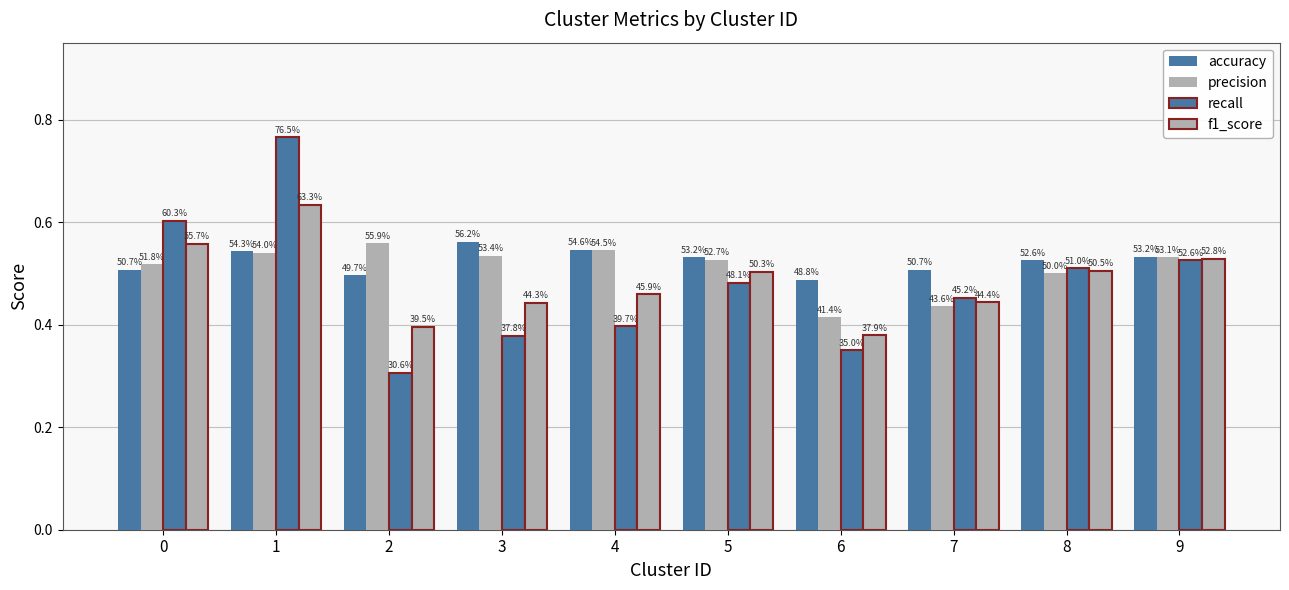

At how many categories does at least one series exceed 0?

10